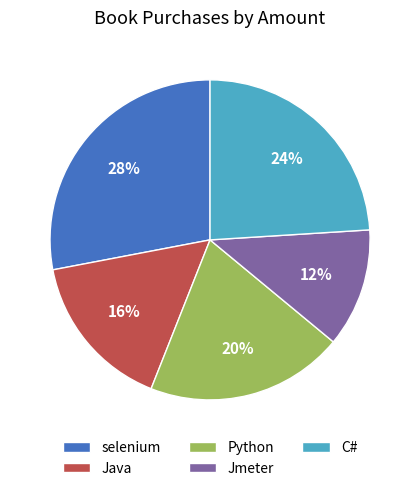

To the nearest percent, what portion does Python represent?

20%